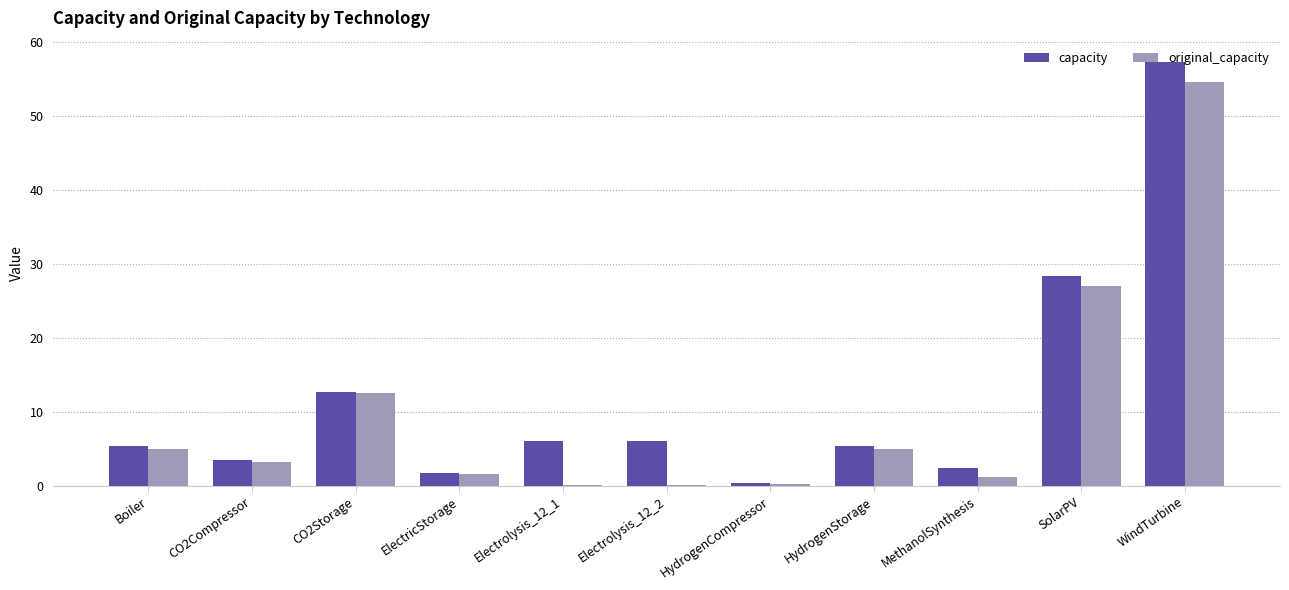

At which category does the chart reach its peak across all series?

WindTurbine